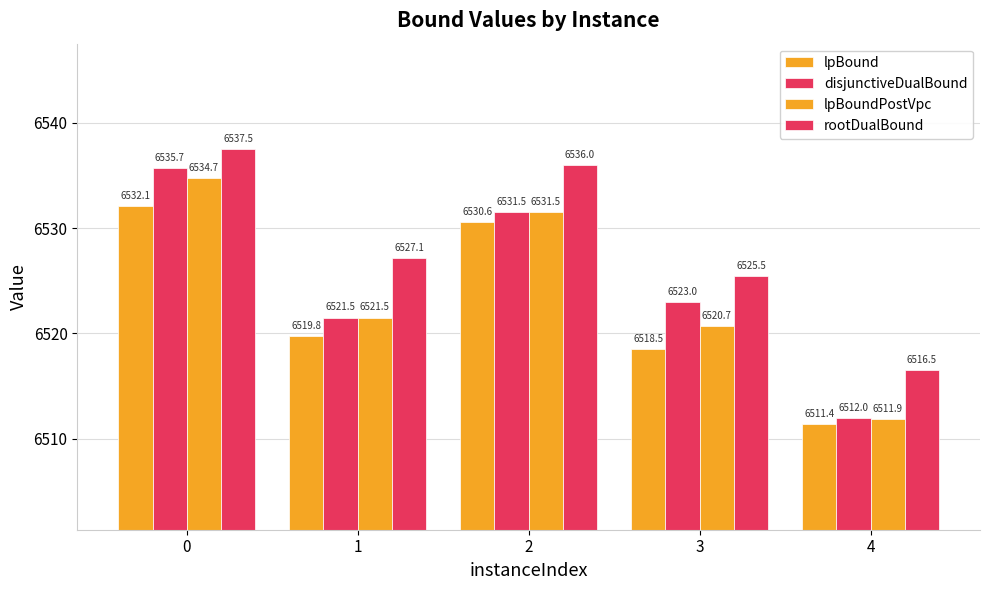

What is the difference between the second highest and second lowest values in the rootDualBound series?

10.5